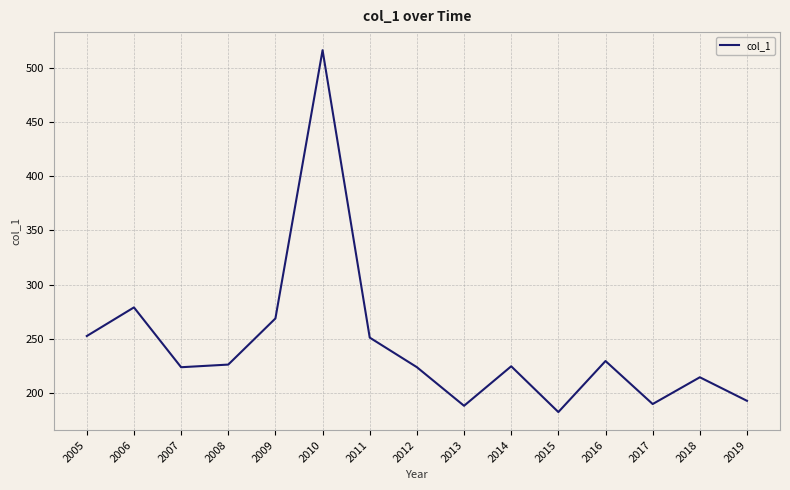

What is the difference between the maximum and minimum values?

333.6